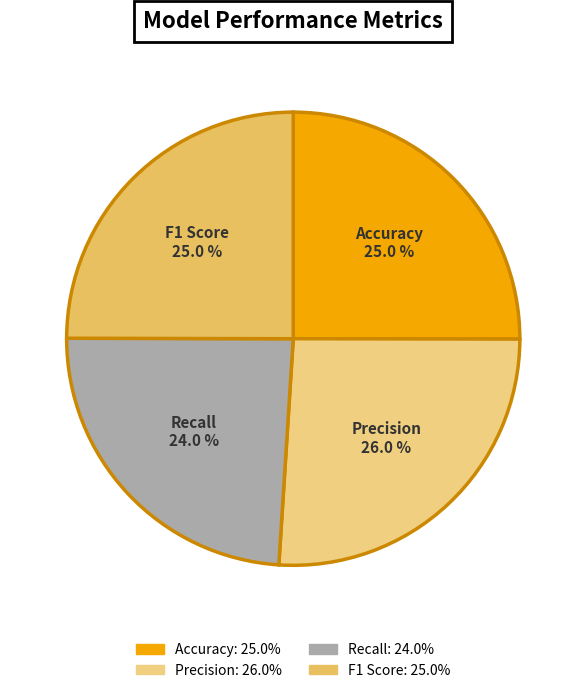

Which slice is the smallest?

Recall